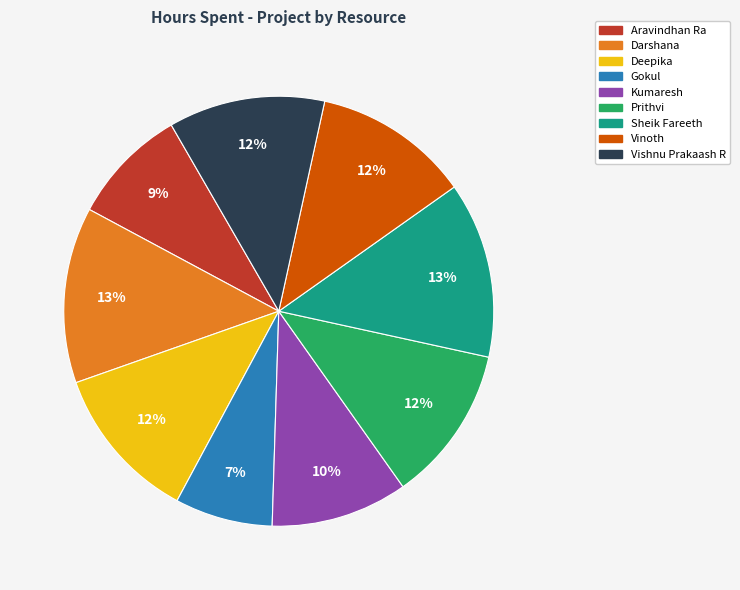

What percentage is the Aravindhan Ra slice, to the nearest percent?

9%